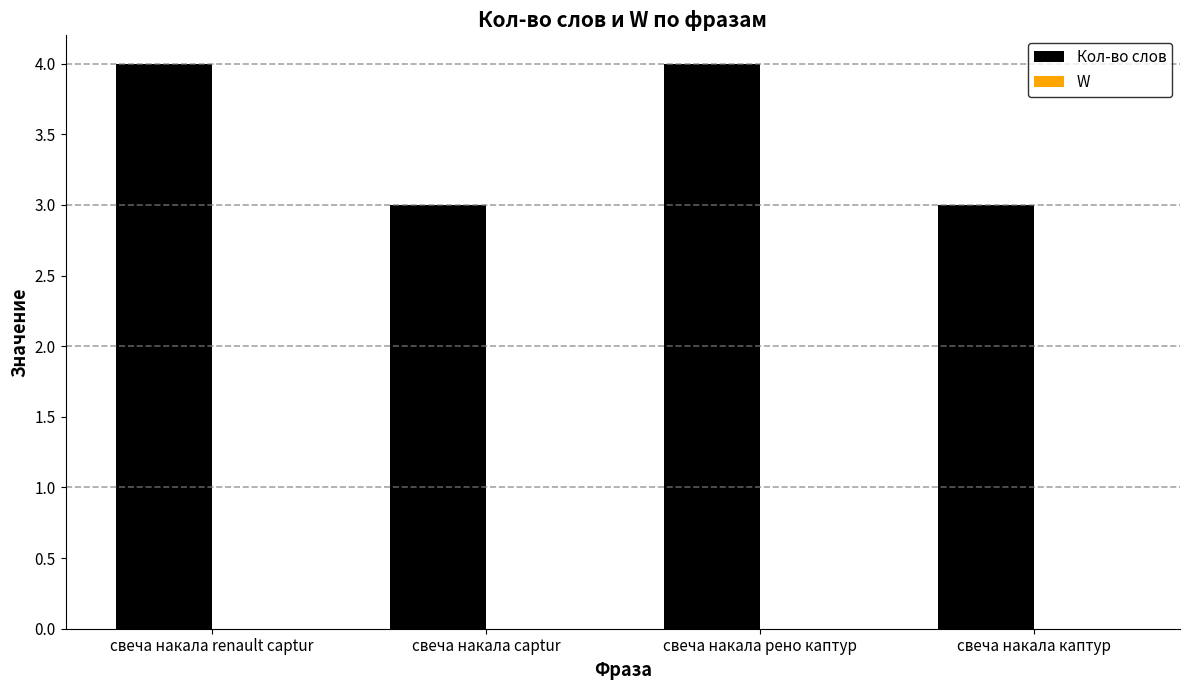

What is the ratio of the value at свеча накала каптур to the value at свеча накала captur?

1.0